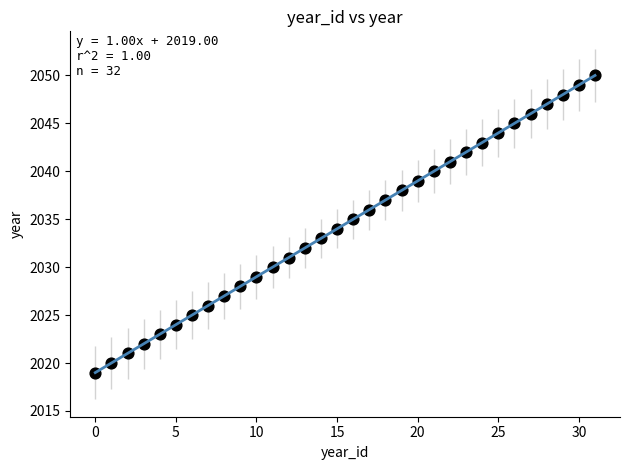

What is the range of Y values (max minus min)?

31